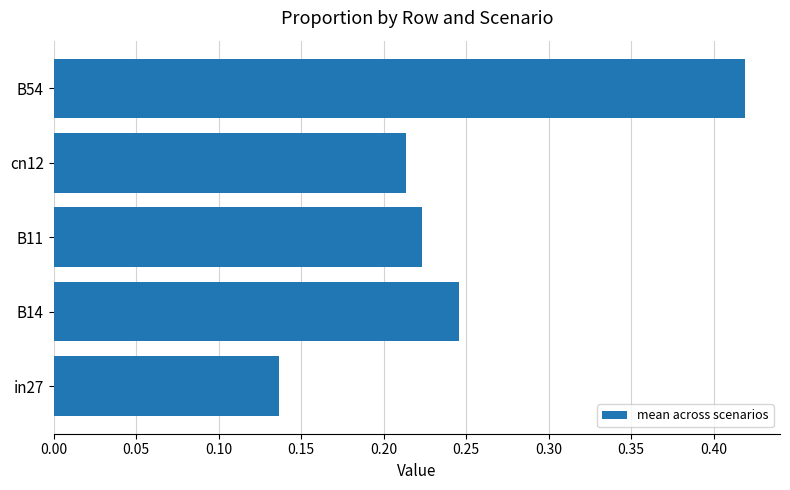

Rank the categories by value from highest to lowest.

B54, B14, B11, cn12, in27